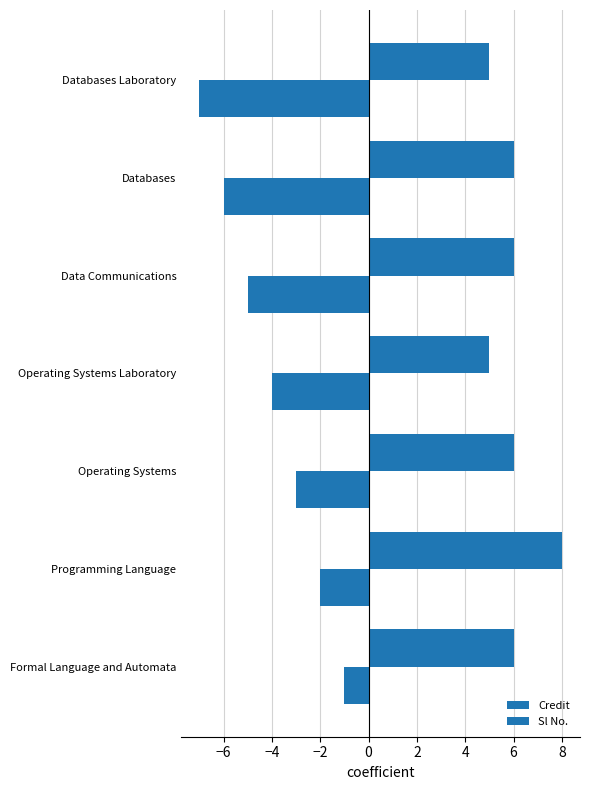

How many distinct data groups are displayed?

2